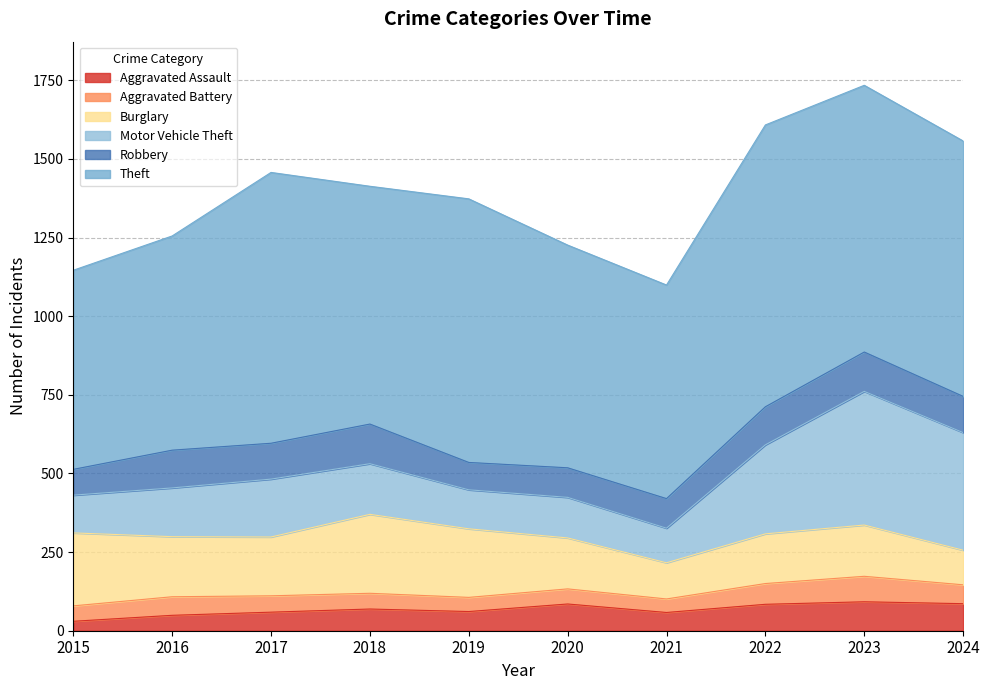

Rank the series at 2021 from highest to lowest value.

Theft, Burglary, Motor Vehicle Theft, Robbery, Aggravated Assault, Aggravated Battery